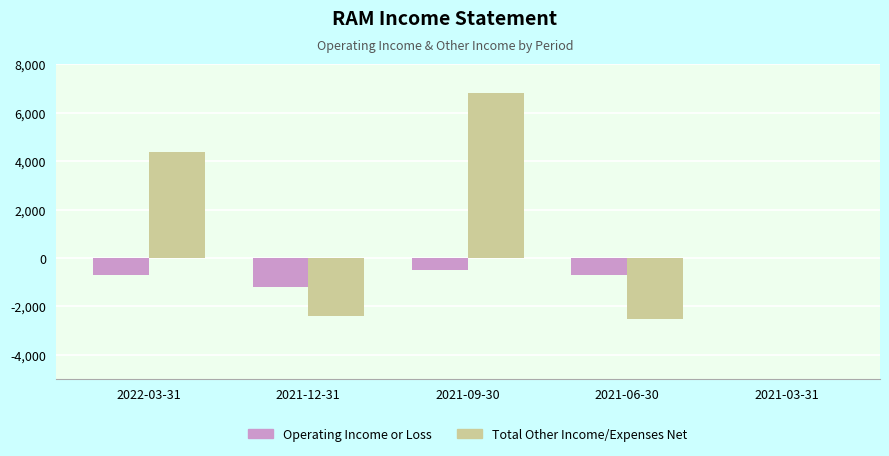

How many groups of bars are there?

5